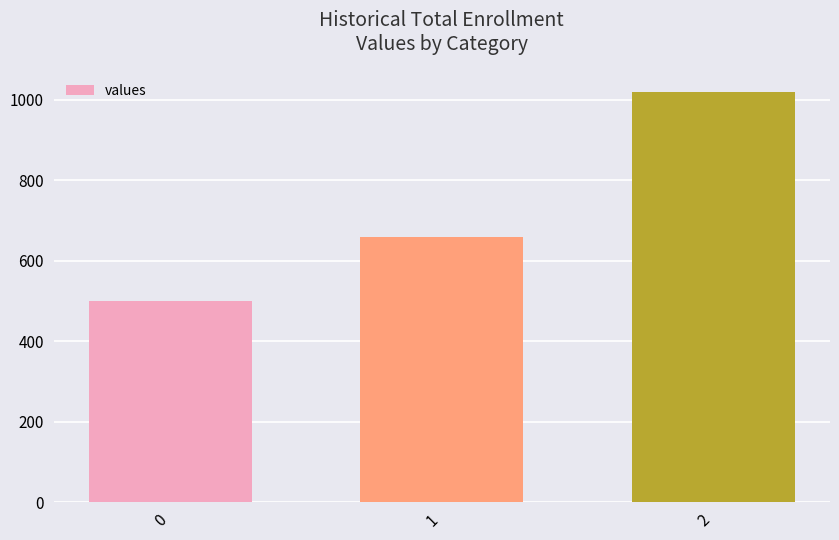

What is the smallest value displayed?

500